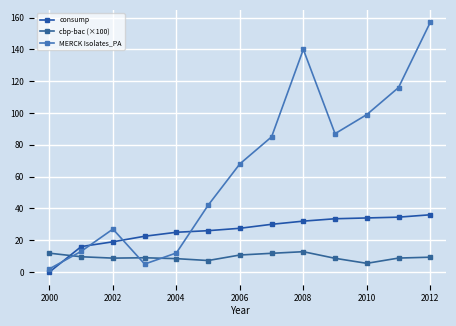

True or false: consump and MERCK Isolates_PA intersect in this chart.

True